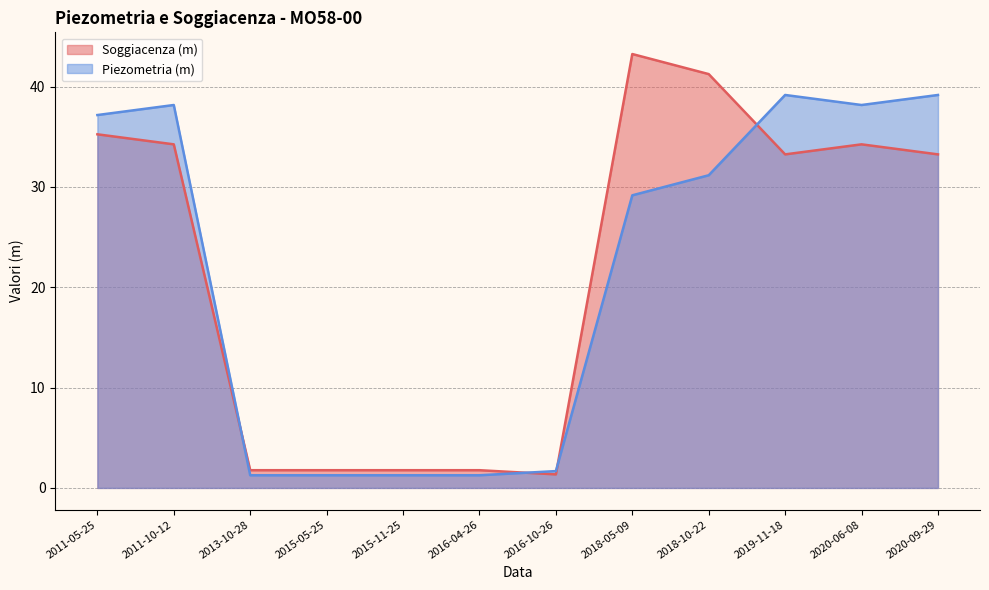

How many values in the Piezometria (m) series are below 31?

6